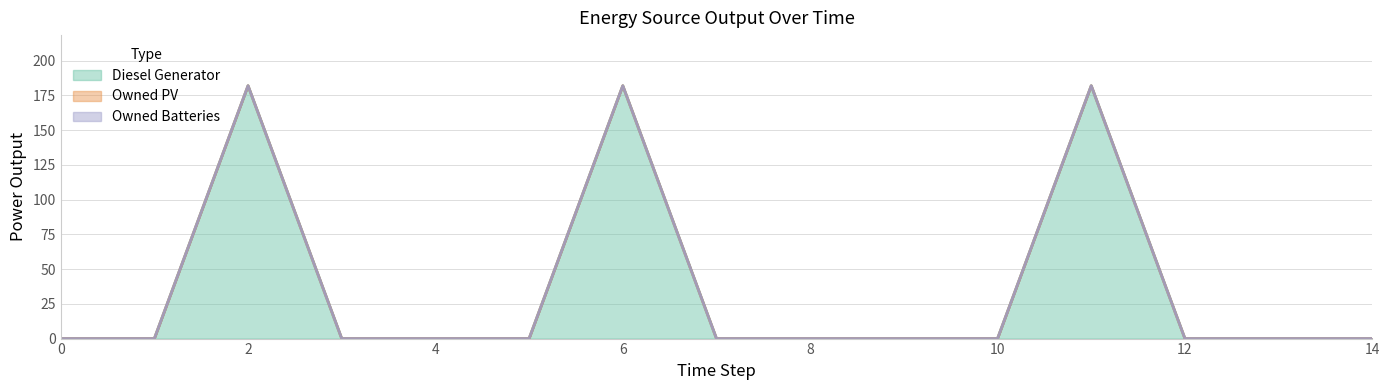

Reading left to right, transcribe all the data shown in this chart.

Diesel Generator: 0	0	182	0	0	0	182	0	0	0	0	182	0	0	0
Owned PV: 0	0	0	0	0	0	0	0	0	0	0	0	0	0	0
Owned Batteries: 0	0	0	0	0	0	0	0	0	0	0	0	0	0	0